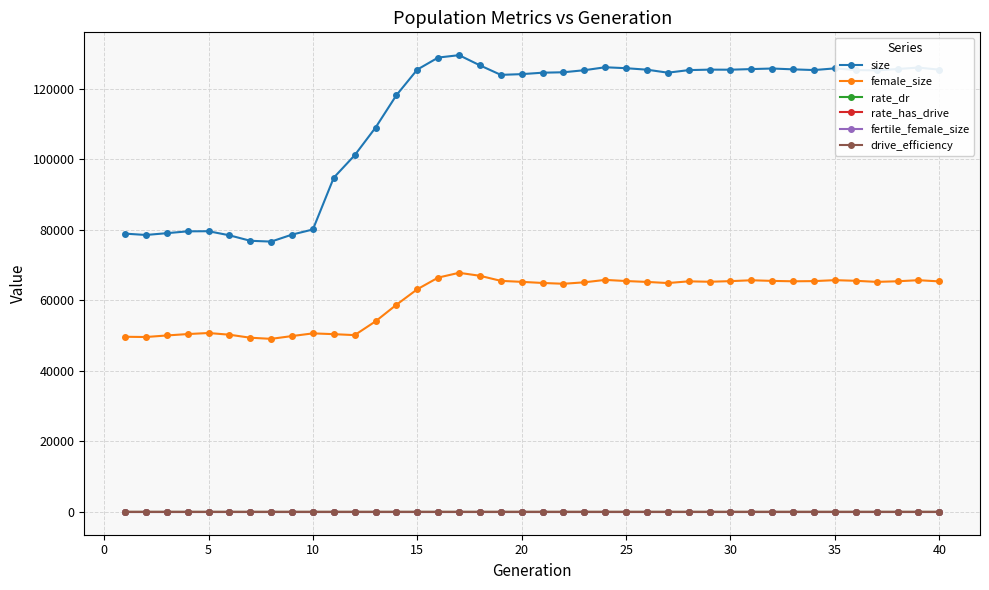

How many lines are shown in the chart?

6